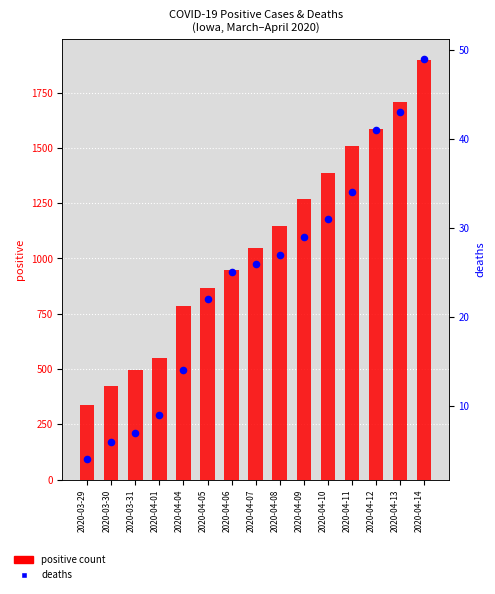

At which category is the sum across all series the highest?

2020-04-14